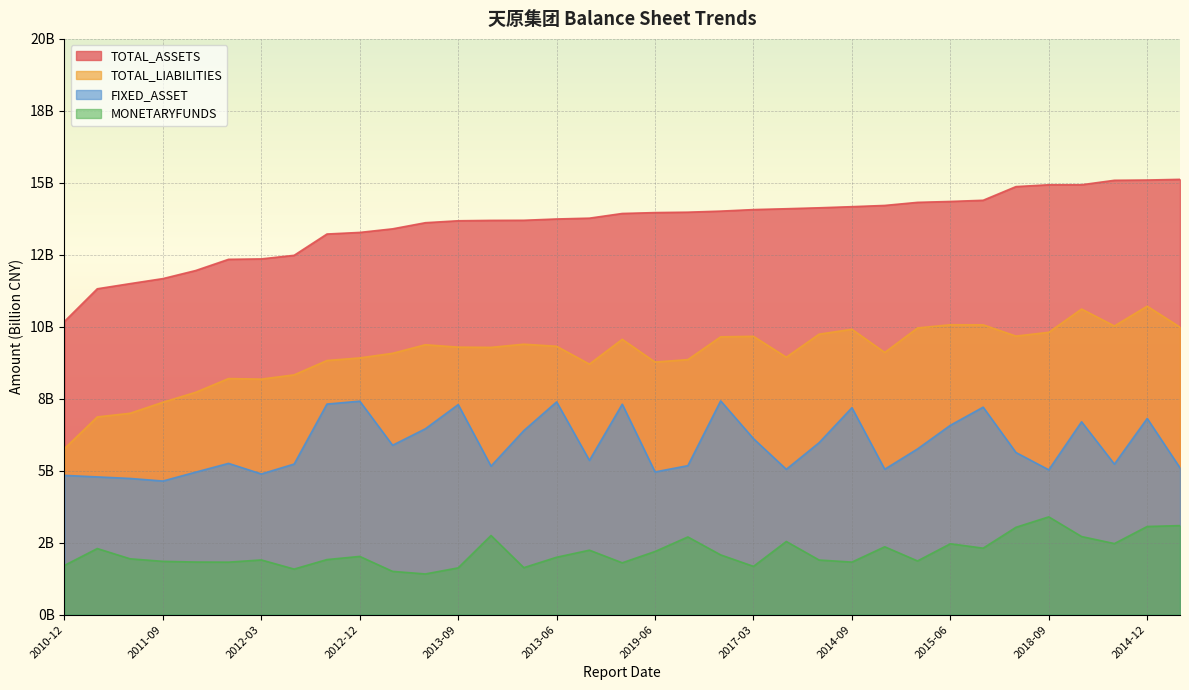

How many series are shown in this chart?

4